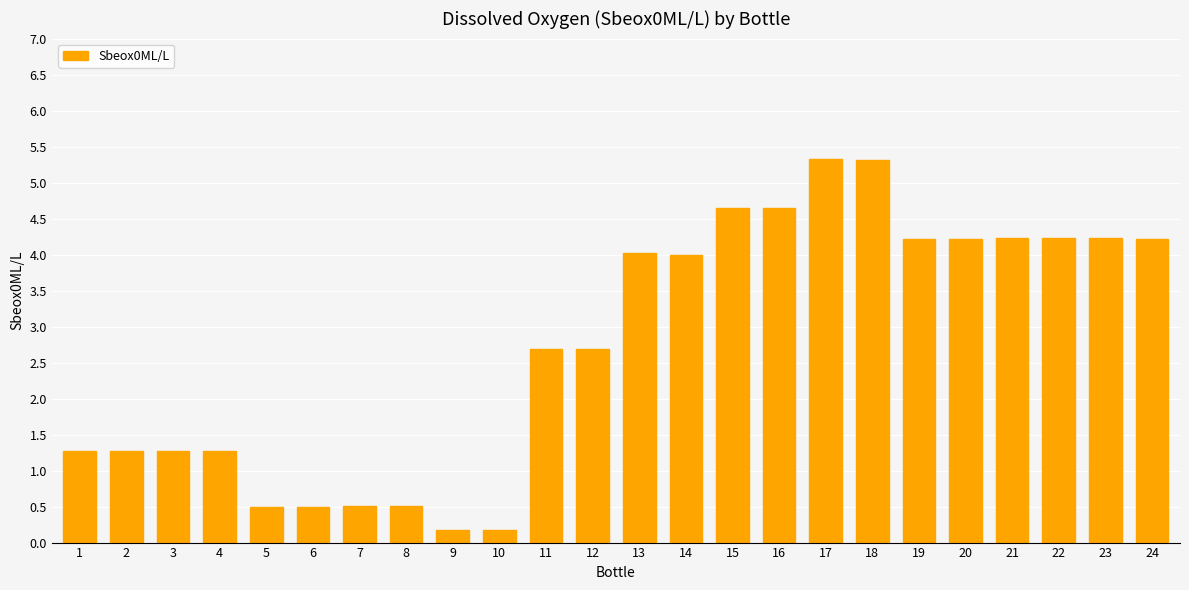

What is the difference between the second highest and minimum values?

5.1